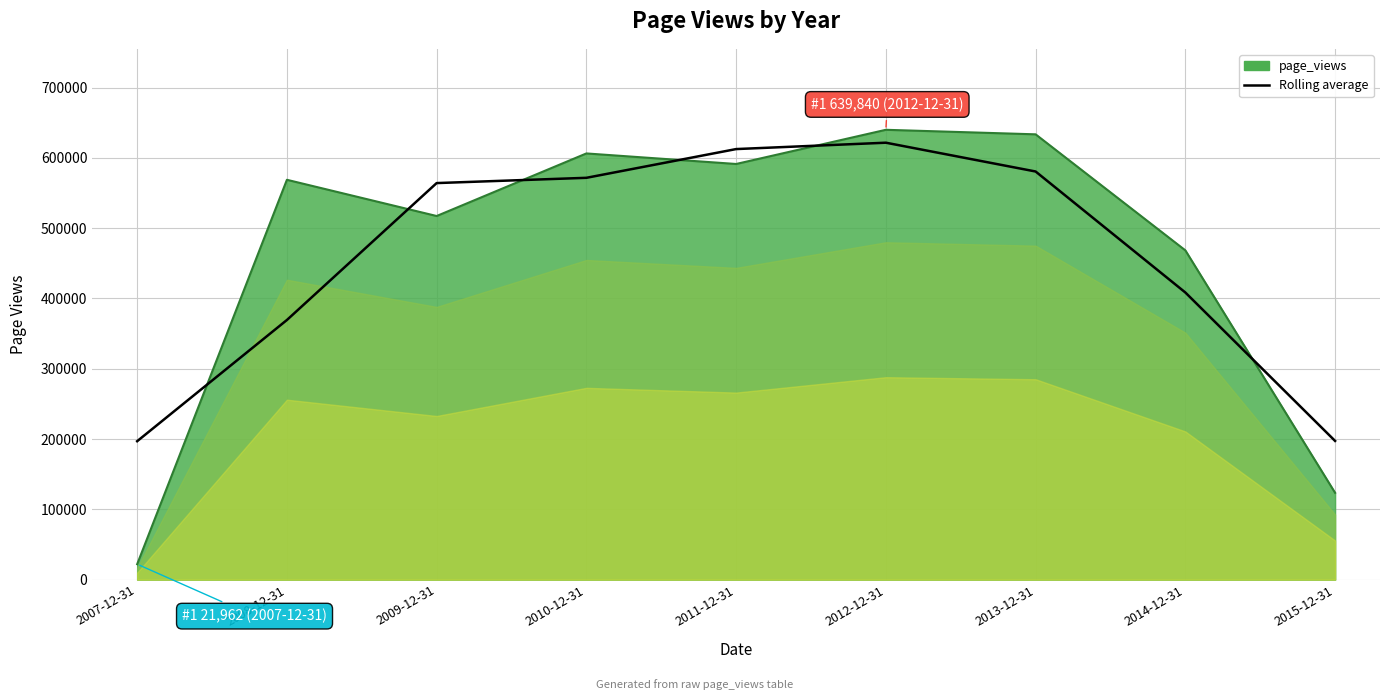

Reading left to right, list all the values displayed in this chart.

2007-12-31=196899.0	2008-12-31=369301.0	2009-12-31=564052.3	2010-12-31=571547.0	2011-12-31=612425.0	2012-12-31=621484.3	2013-12-31=580531.0	2014-12-31=408421.3	2015-12-31=197290.0